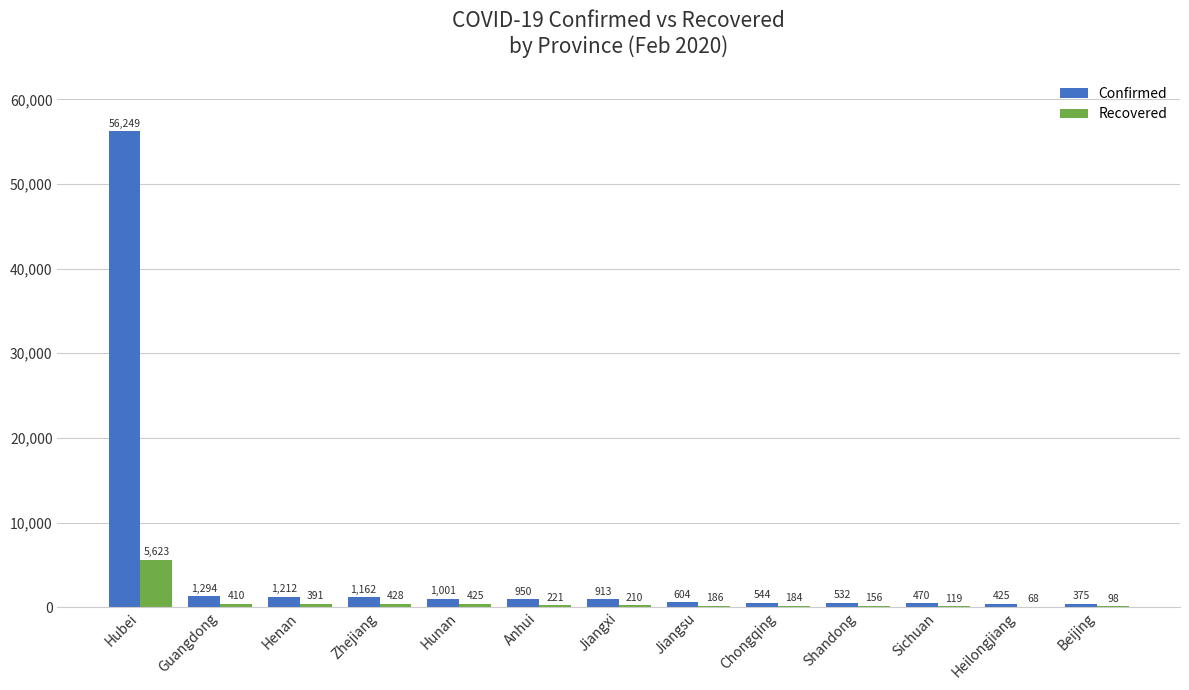

At which label does Confirmed reach its peak?

Hubei